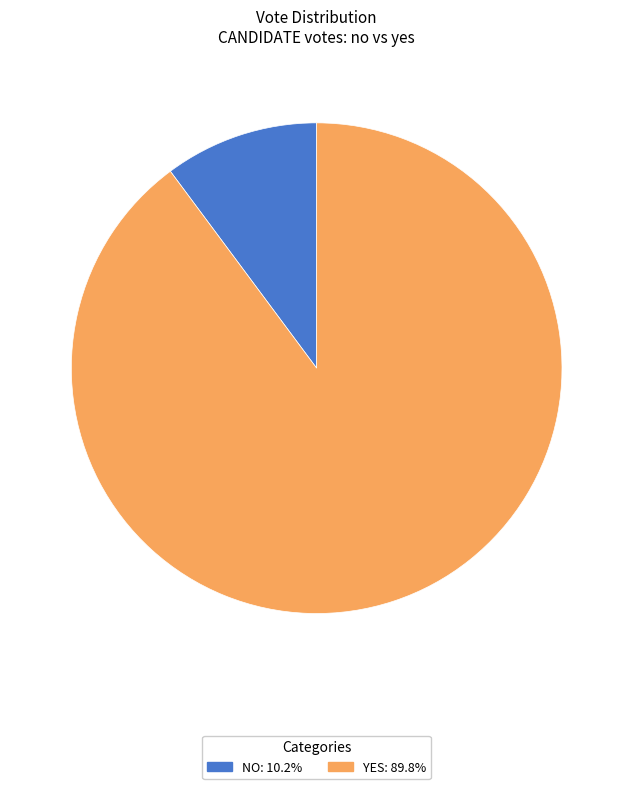

Is there any slice that represents more than half of the pie?

Yes